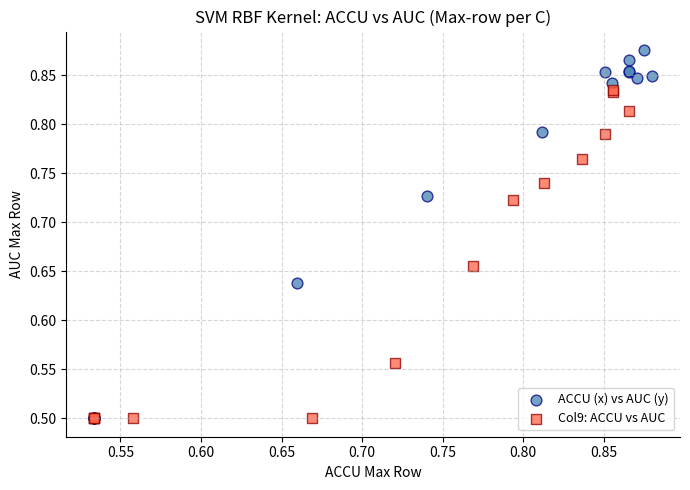

Which series has the widest spread of Y values?

ACCU (x) vs AUC (y)